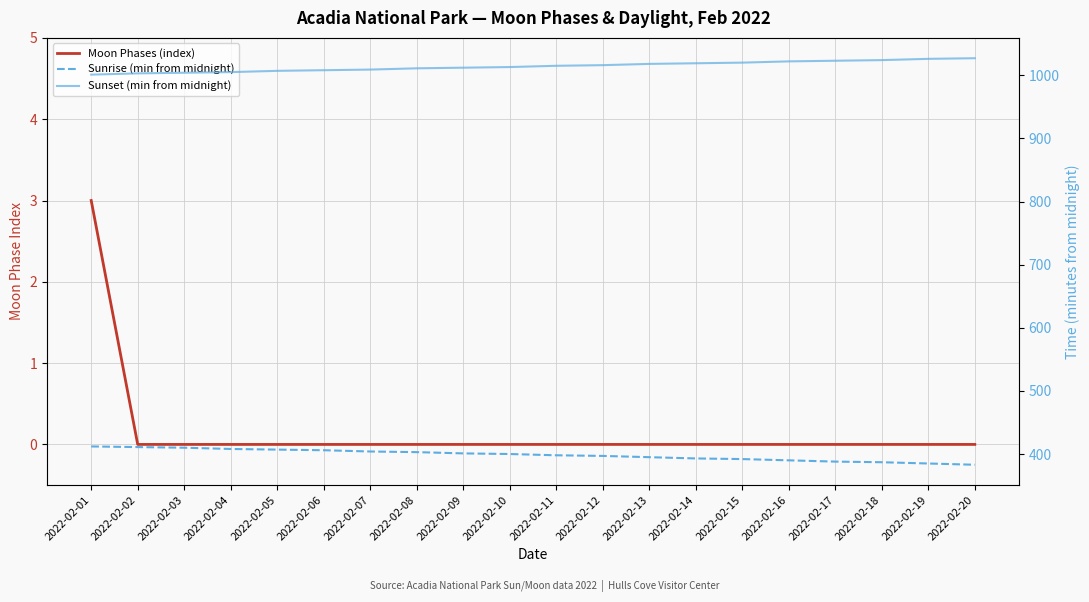

What is the highest value of the Moon Phases (index) series?

3